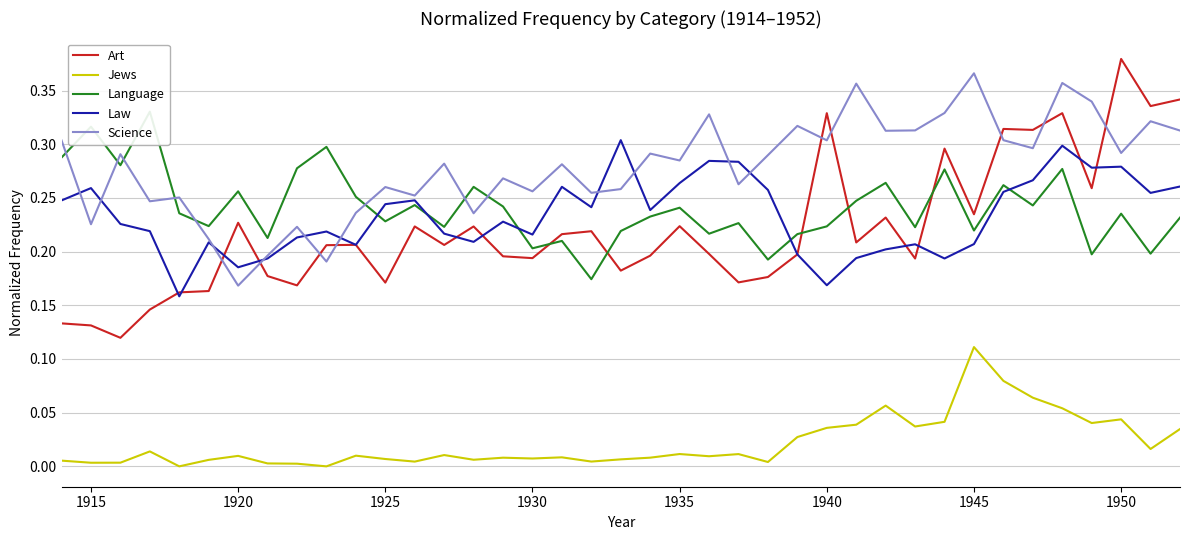

What is the highest value of the Language series?

0.3